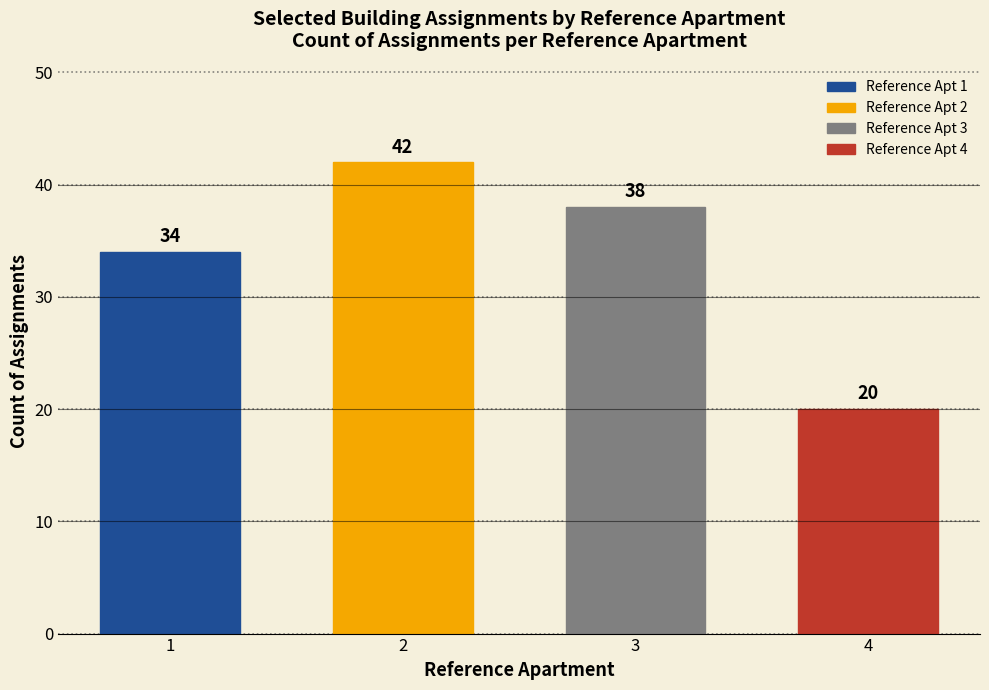

What is the value of the 3rd bar from the left?

38